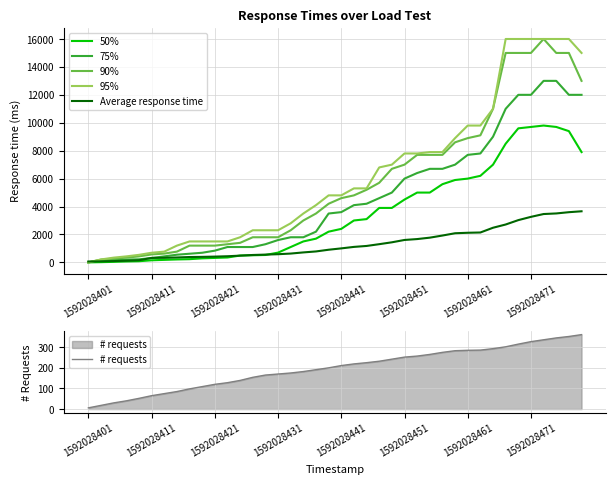

At how many categories does at least one series exceed 4431?

21